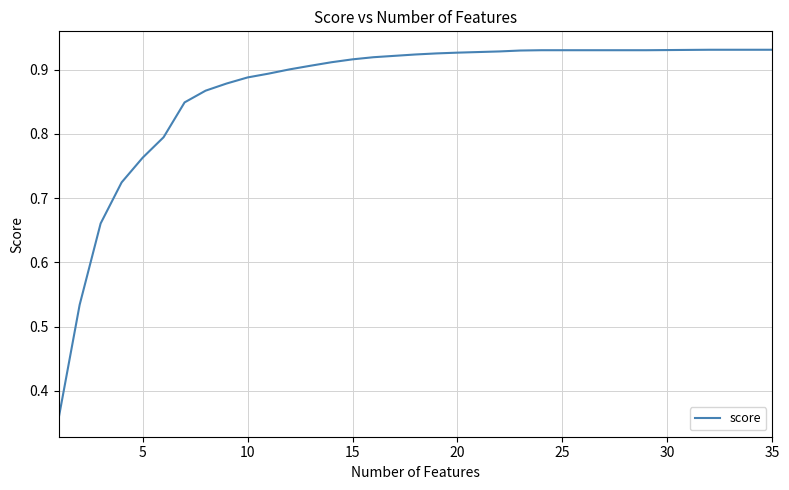

What is the difference between the maximum and minimum values?

0.6